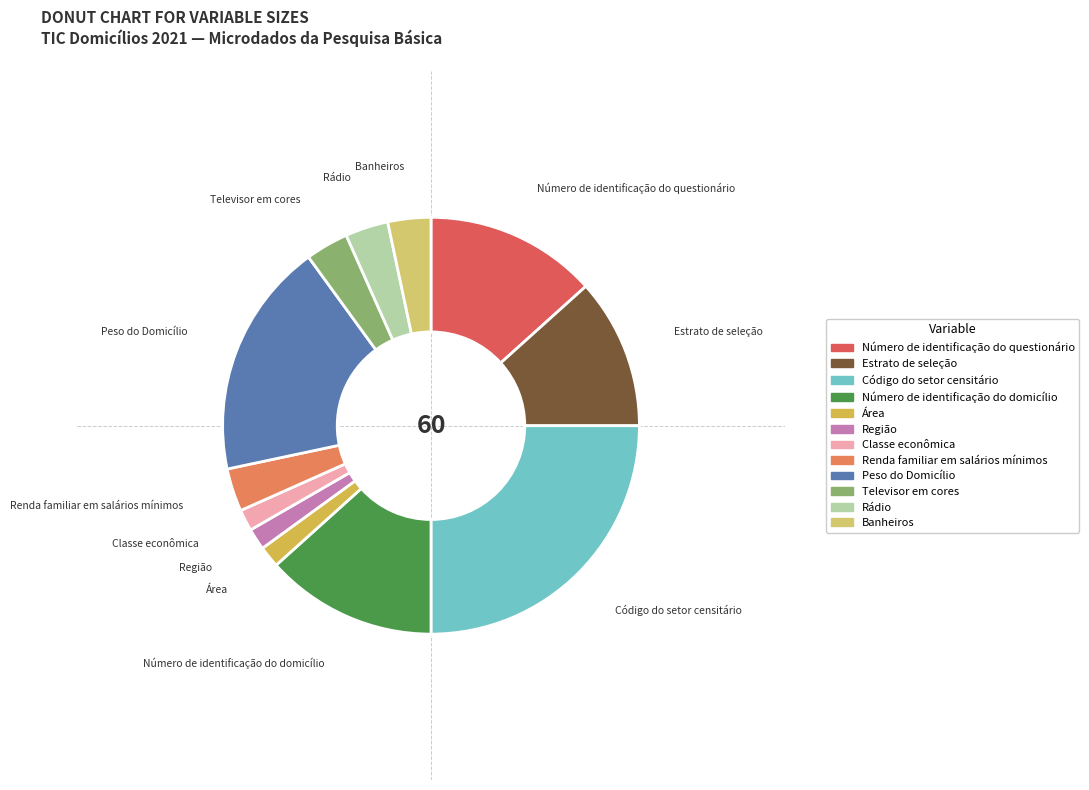

Count the number of slices in the pie.

12